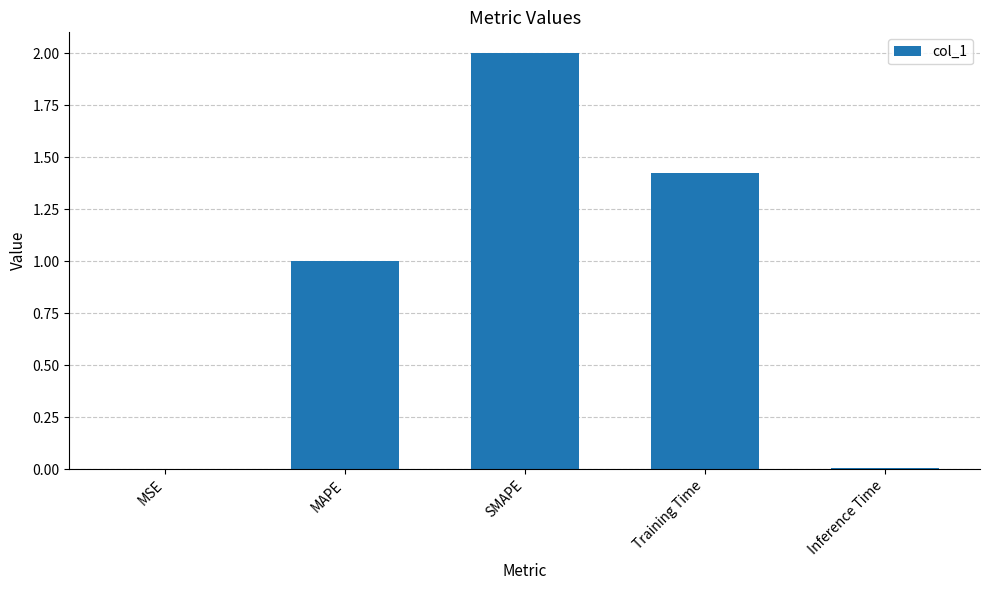

At which category does the chart reach its peak across all series?

SMAPE